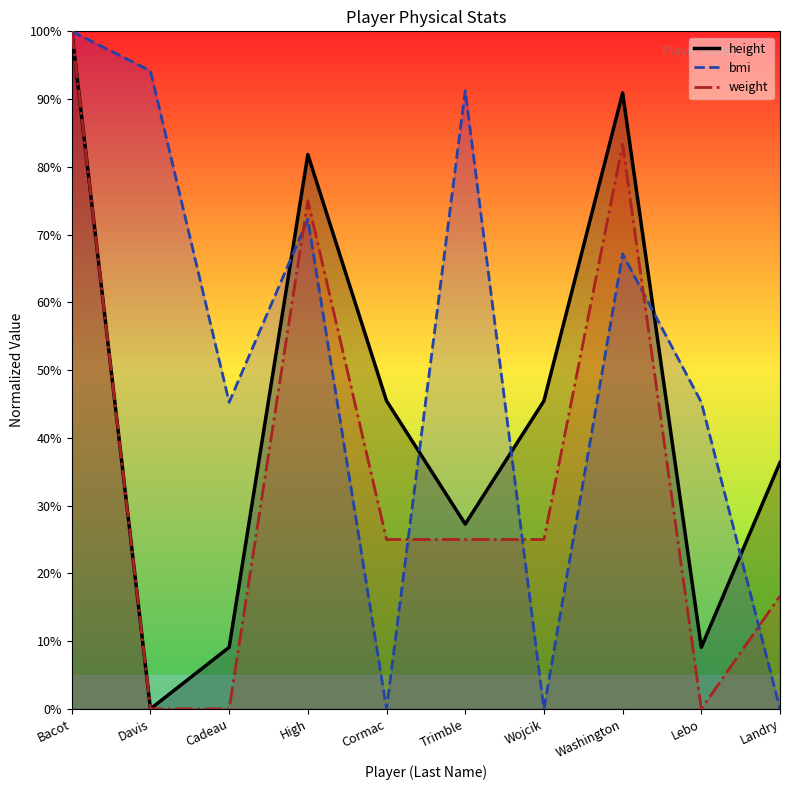

Is it true that height equals 14.4 at Trimble?

False